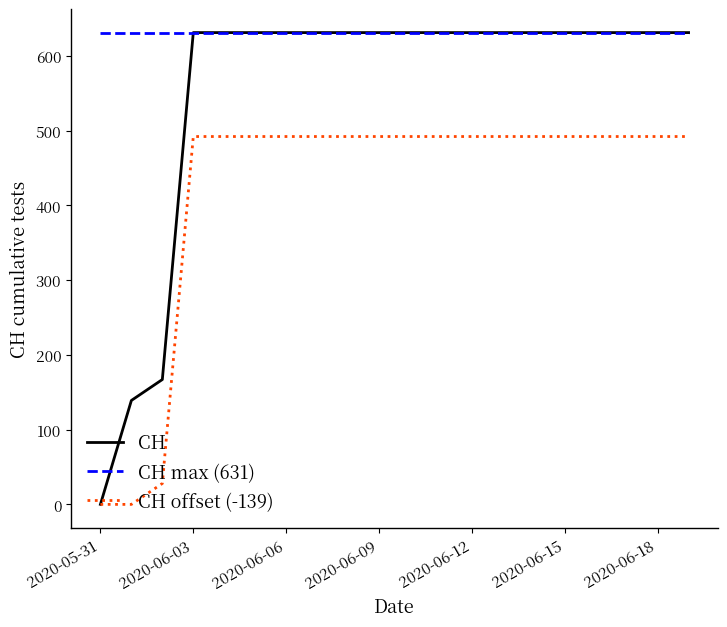

True or false: CH offset (-139) and CH max (631) intersect in this chart.

False